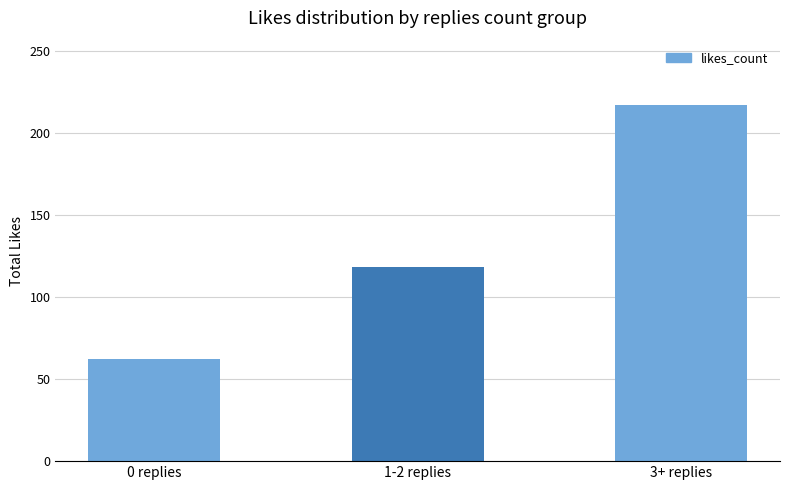

Rank the categories by value from lowest to highest.

0 replies, 1-2 replies, 3+ replies